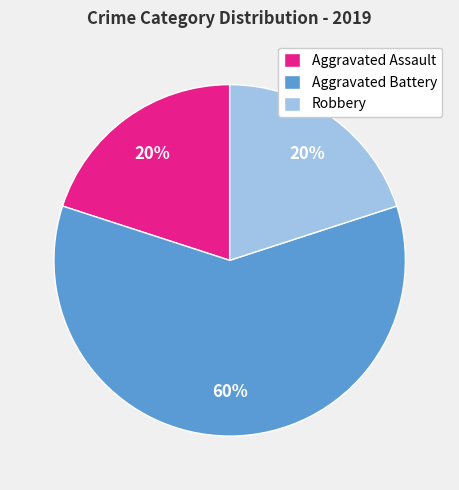

Combined, do Robbery and Aggravated Assault account for over 50%?

No